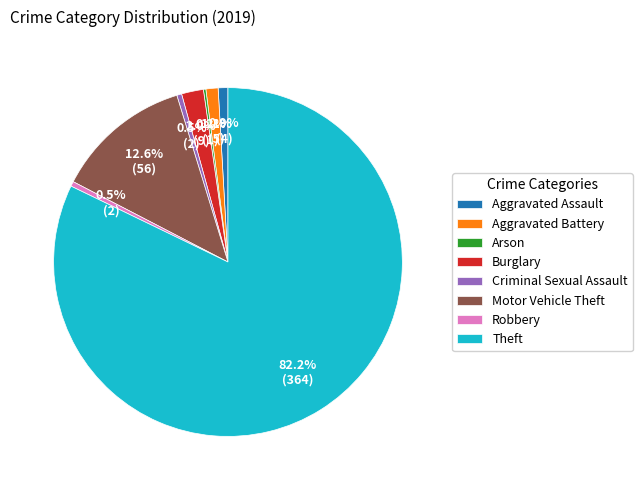

Combined, what portion of the pie is Aggravated Assault and Robbery?

1.4%